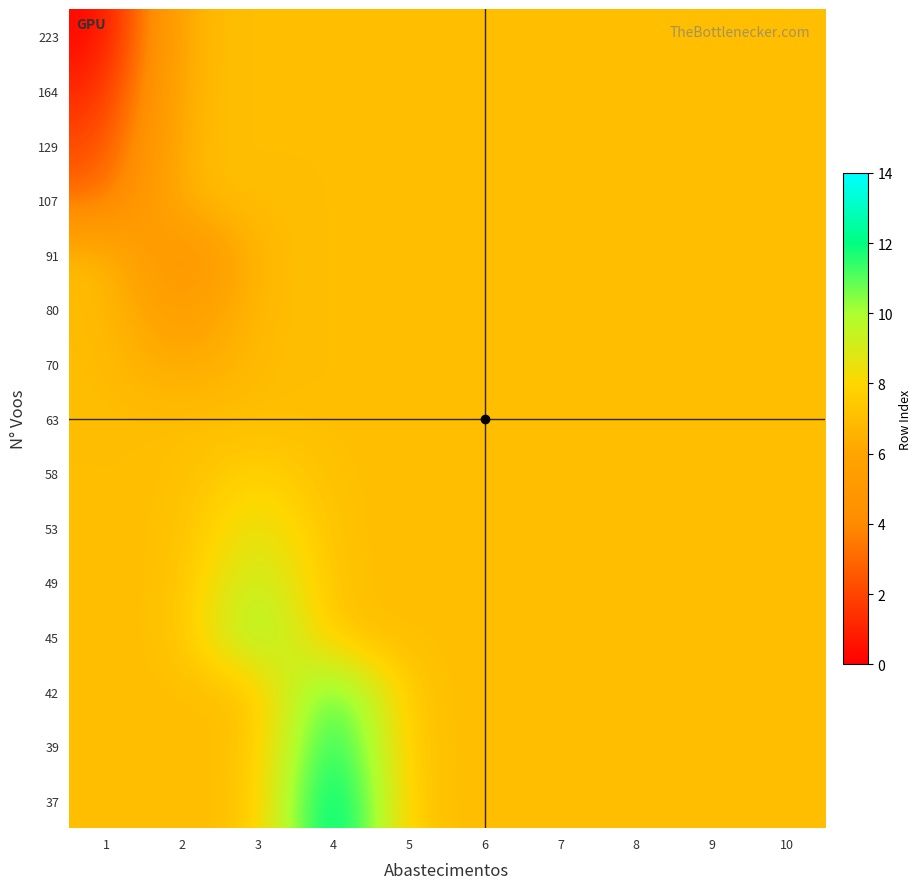

Reading right to left, list all the values displayed in this chart.

223: 10=7	9=7	8=7	7=7	6=7	5=7	4=7	3=7	2=7	1=0
164: 10=7	9=7	8=7	7=7	6=7	5=7	4=7	3=7	2=7	1=1
129: 10=7	9=7	8=7	7=7	6=7	5=7	4=7	3=7	2=7	1=2
107: 10=7	9=7	8=7	7=7	6=7	5=7	4=7	3=7	2=7	1=3
91: 10=7	9=7	8=7	7=7	6=7	5=7	4=7	3=7	2=4	1=7
80: 10=7	9=7	8=7	7=7	6=7	5=7	4=7	3=7	2=5	1=7
70: 10=7	9=7	8=7	7=7	6=7	5=7	4=7	3=7	2=6	1=7
63: 10=7	9=7	8=7	7=7	6=7	5=7	4=7	3=7	2=7	1=7
58: 10=7	9=7	8=7	7=7	6=7	5=7	4=7	3=8	2=7	1=7
53: 10=7	9=7	8=7	7=7	6=7	5=7	4=7	3=9	2=7	1=7
49: 10=7	9=7	8=7	7=7	6=7	5=7	4=7	3=10	2=7	1=7
45: 10=7	9=7	8=7	7=7	6=7	5=7	4=7	3=11	2=7	1=7
42: 10=7	9=7	8=7	7=7	6=7	5=7	4=12	3=7	2=7	1=7
39: 10=7	9=7	8=7	7=7	6=7	5=7	4=13	3=7	2=7	1=7
37: 10=7	9=7	8=7	7=7	6=7	5=7	4=14	3=7	2=7	1=7